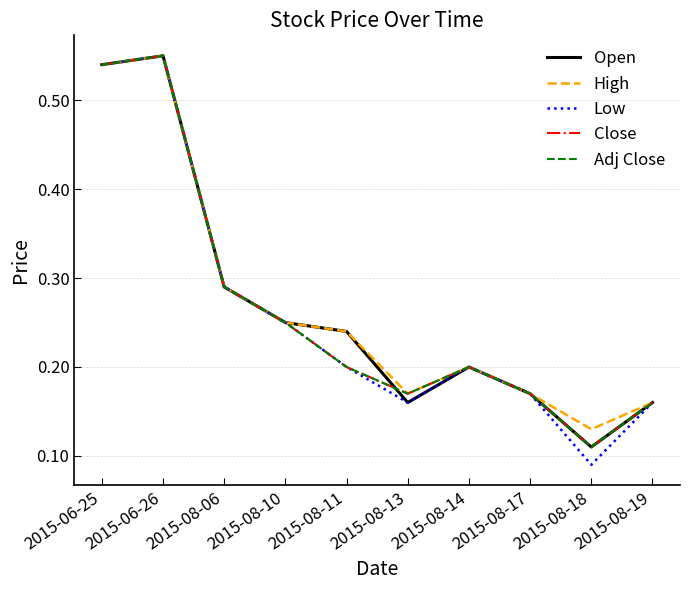

At how many categories does at least one series exceed 0?

10